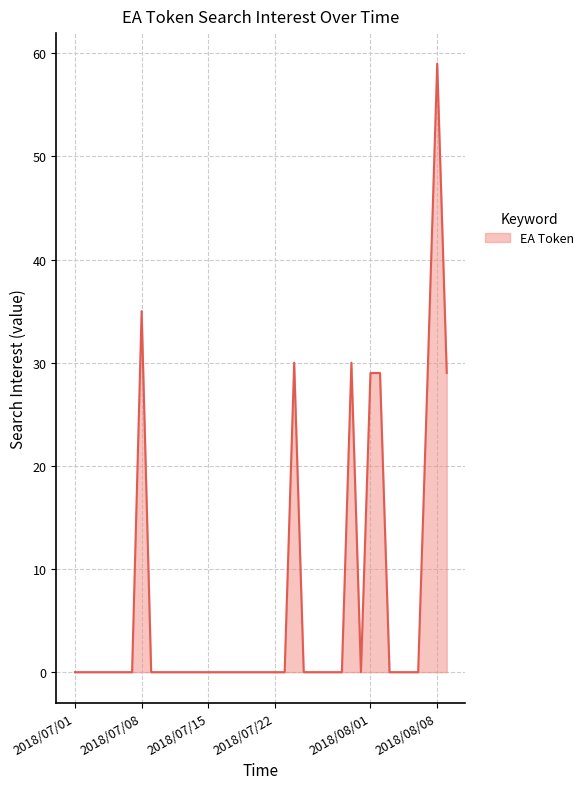

What is the greatest value displayed?

59